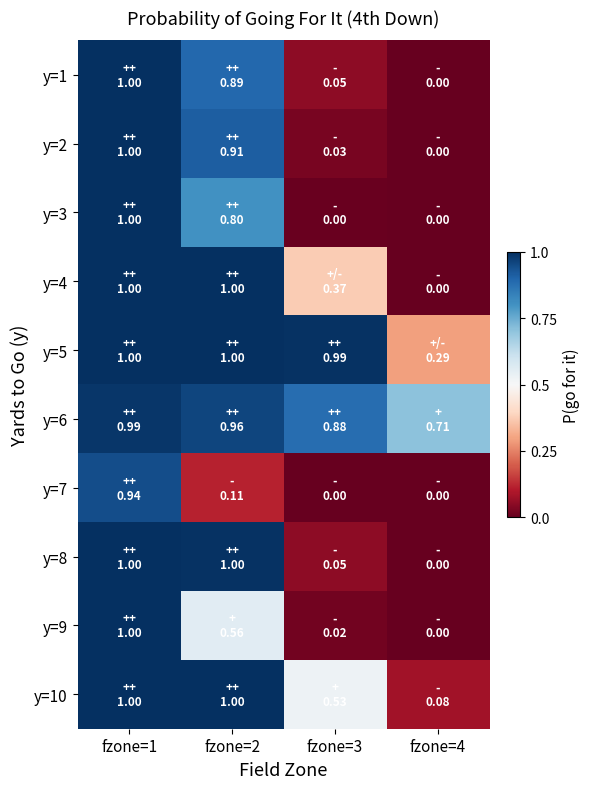

At which category is the sum across all series the highest?

fzone=1